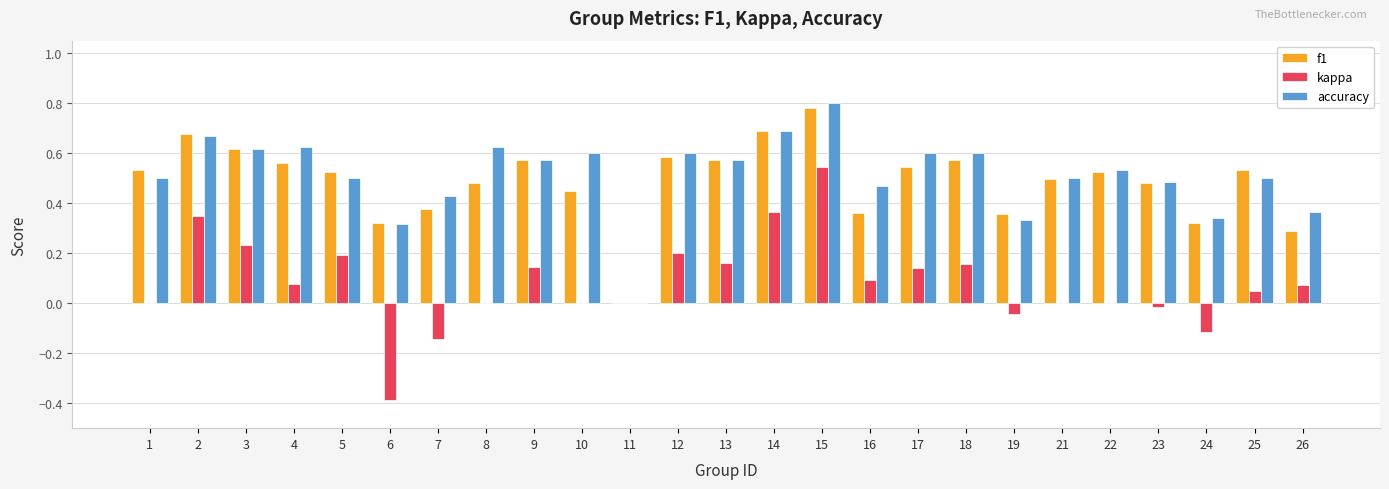

Between 15 and 22, which series saw the biggest shift?

kappa